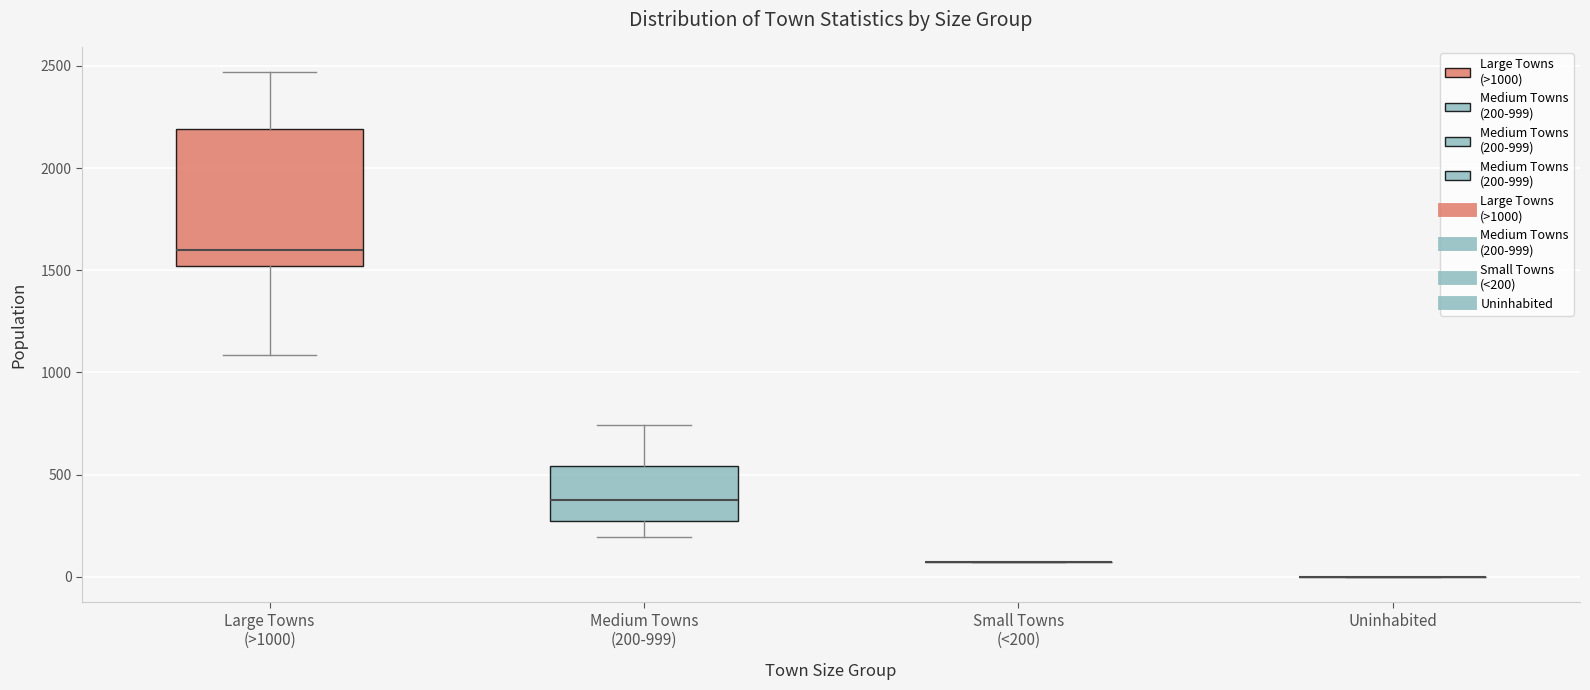

Reading left to right, transcribe this box plot: for each box, give where its median line is, the range the box spans, and where its two whiskers end, as read against the y-axis. The values are not printed on the chart, so give them approximately, as read against the axis.

Large Towns (>1000): median 1600, box 1500 to 2200, whiskers 1100 to 2450
Medium Towns (200-999): median 400, box 250 to 550, whiskers 200 to 750
Small Towns (<200): box collapsed to a line at 50, whiskers 50 to 50
Uninhabited: box collapsed to a line at 0, whiskers 0 to 0